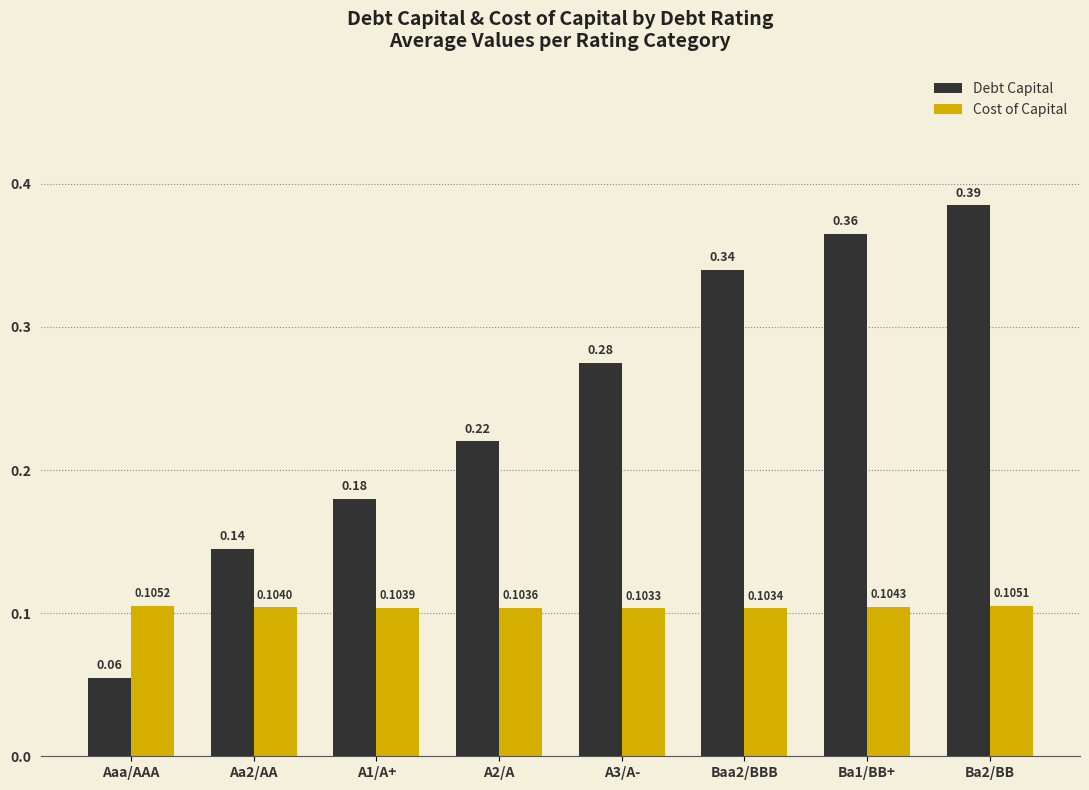

At which category does the chart reach its peak across all series?

Ba2/BB